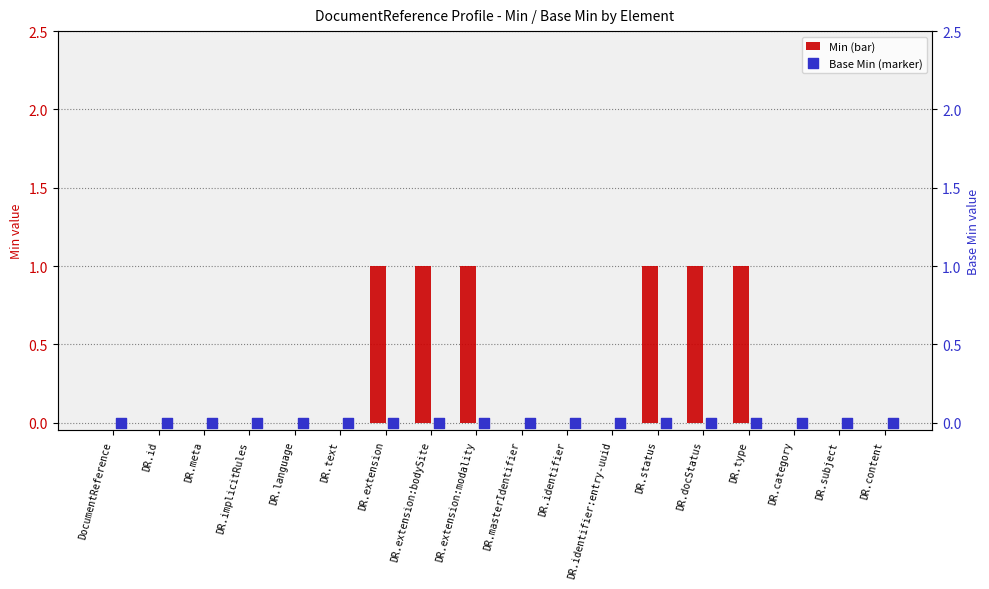

Which series contains the highest Y value?

Min